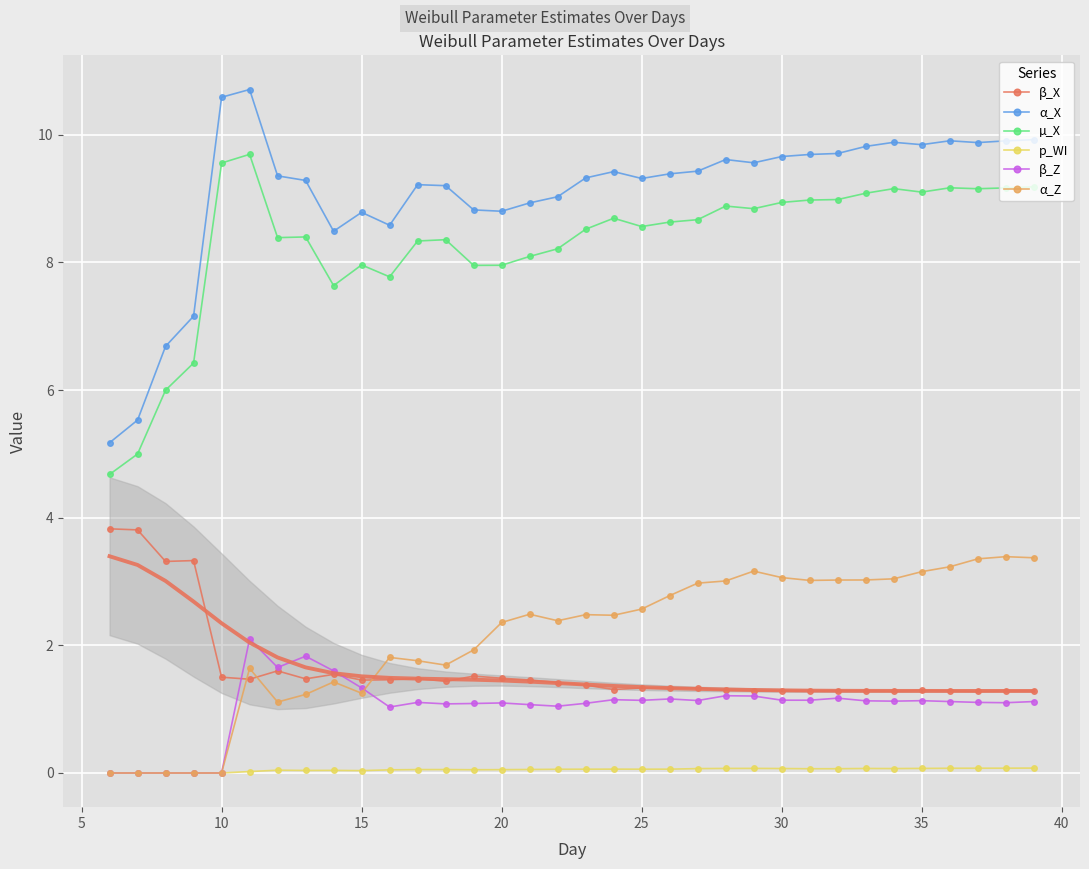

How many lines are shown in the chart?

6